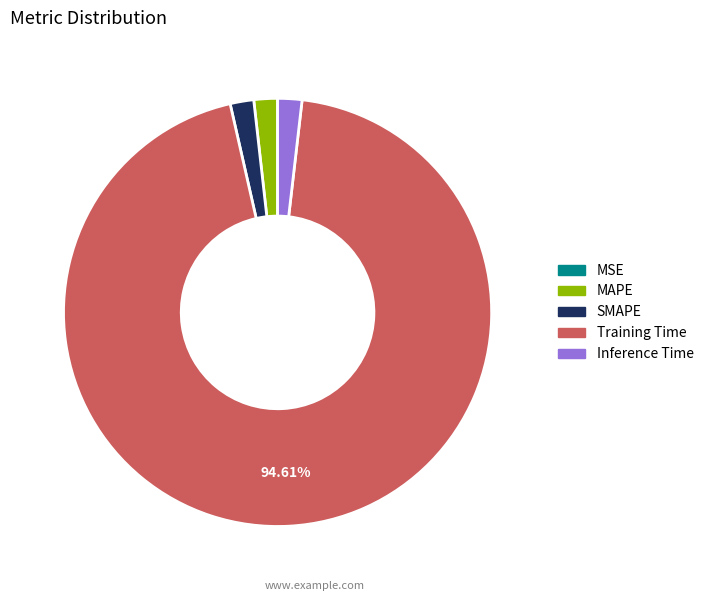

Which category accounts for the majority?

Training Time